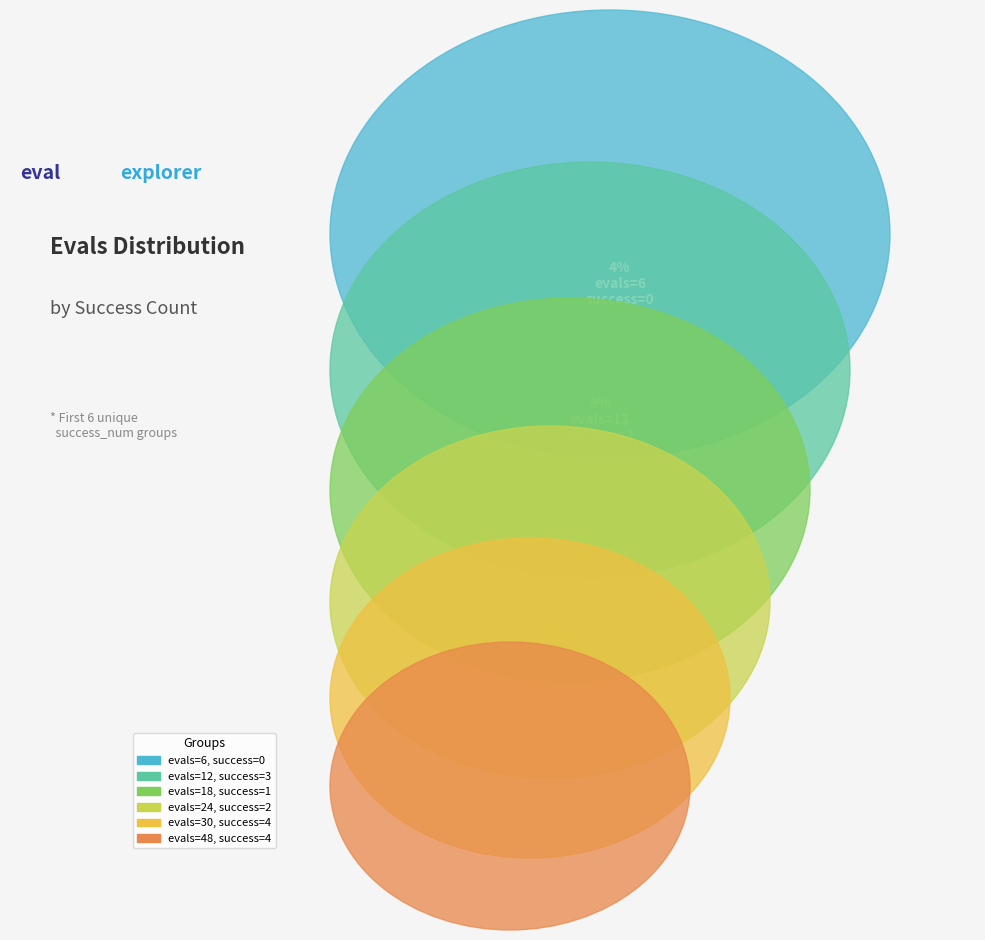

To the nearest percent, what portion does 2 represent?

17%